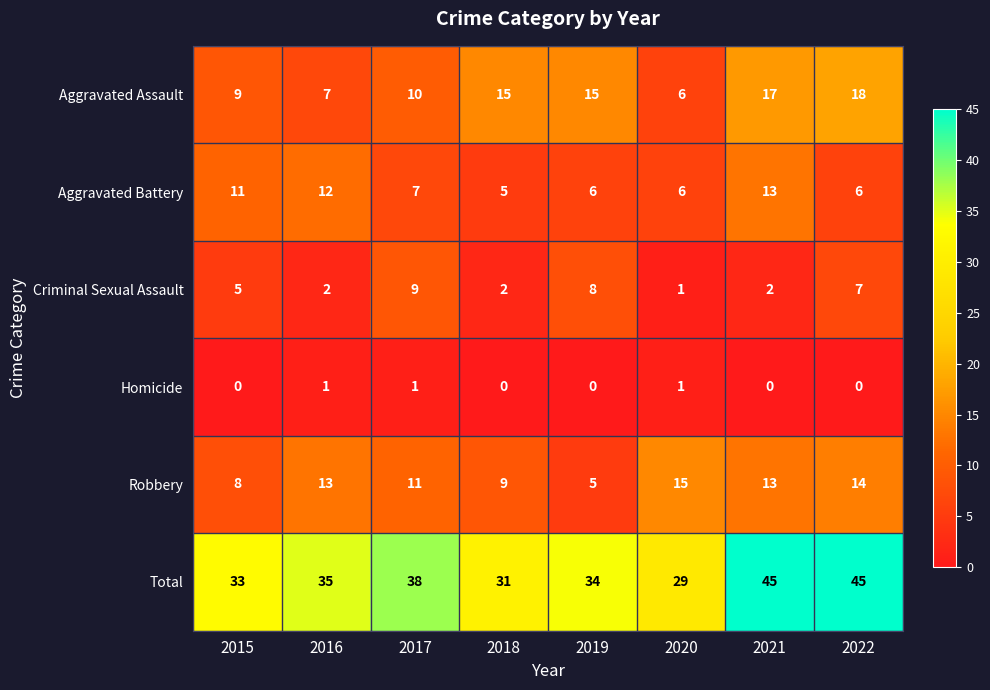

Which series has the widest spread of values?

Total